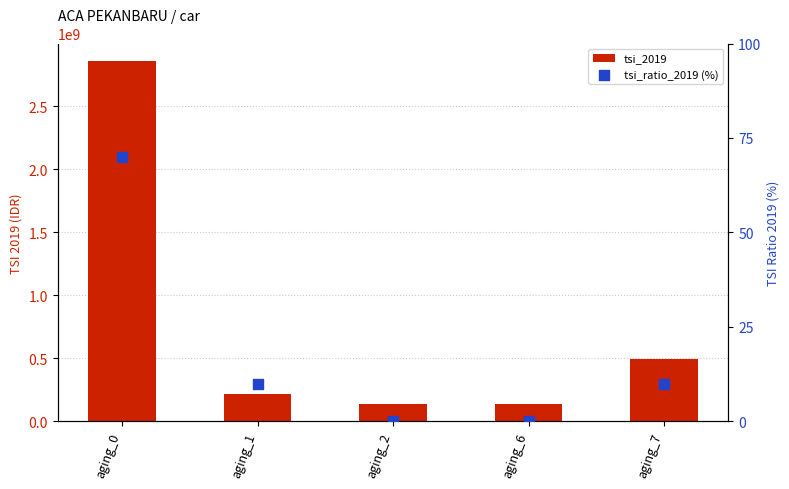

At how many categories does at least one series exceed 765563024?

1